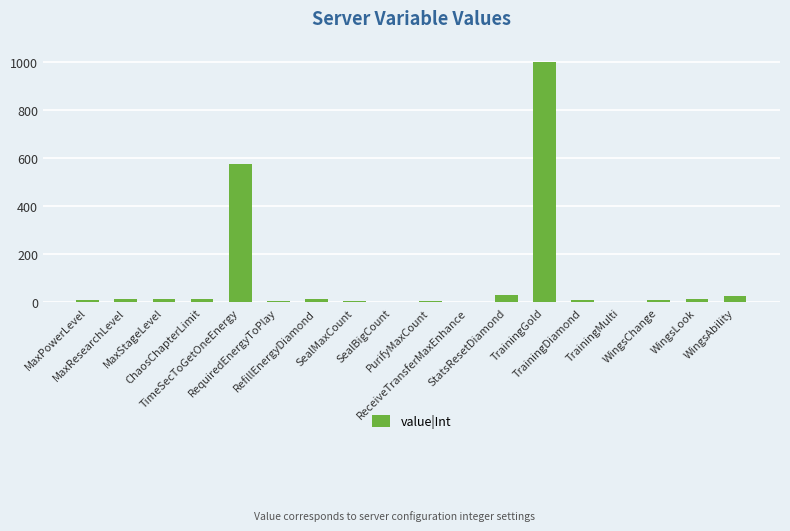

What is the sum of all values?

1766